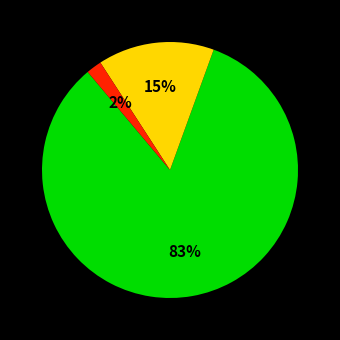

Is there a majority slice in this chart?

Yes